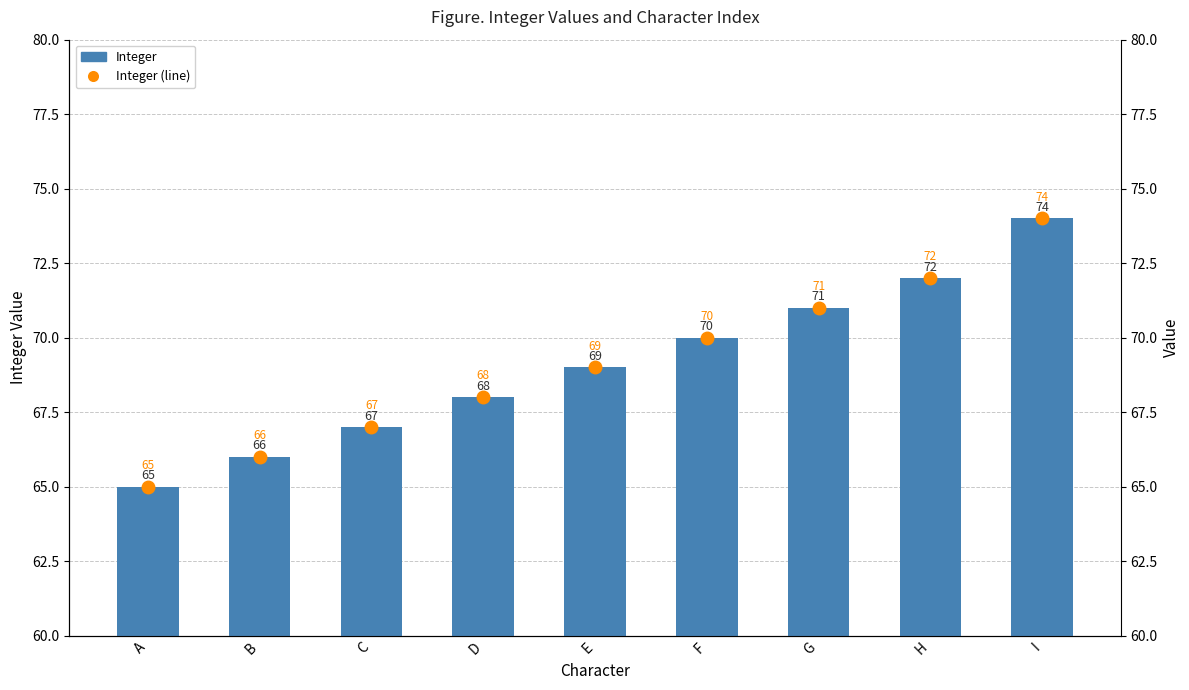

Which series has the largest total across all categories?

Integer